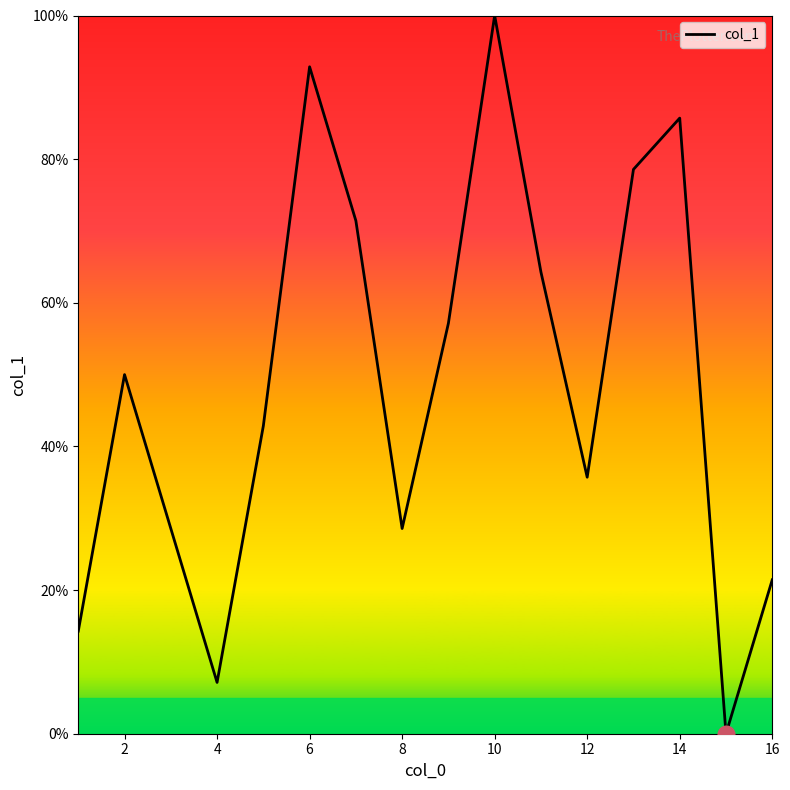

What is the difference between the maximum and minimum values?

100.0